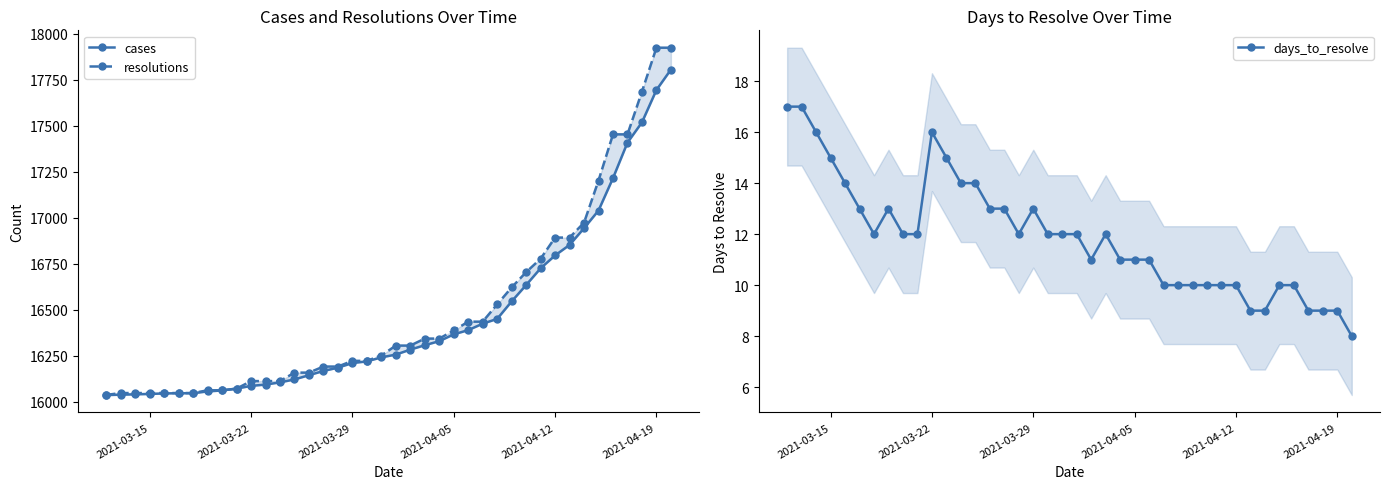

What is the difference between the maximum and minimum values in the resolutions series?

1887